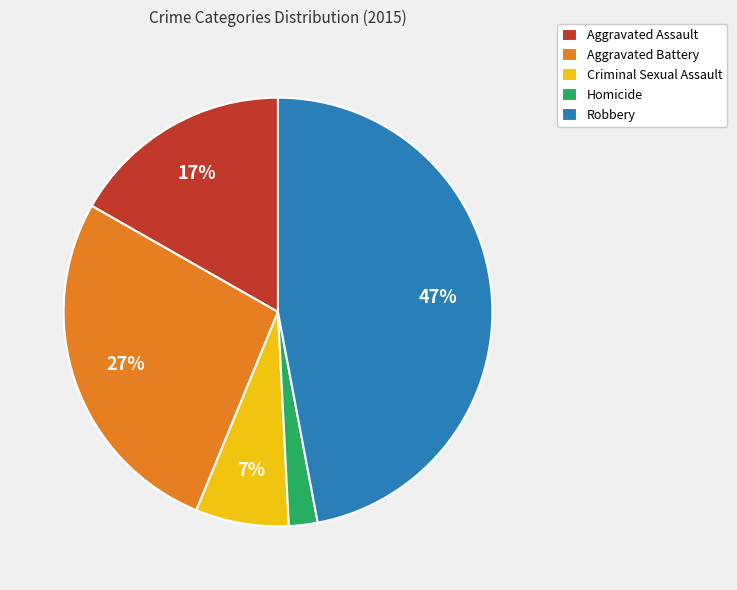

Count the number of slices in the pie.

5